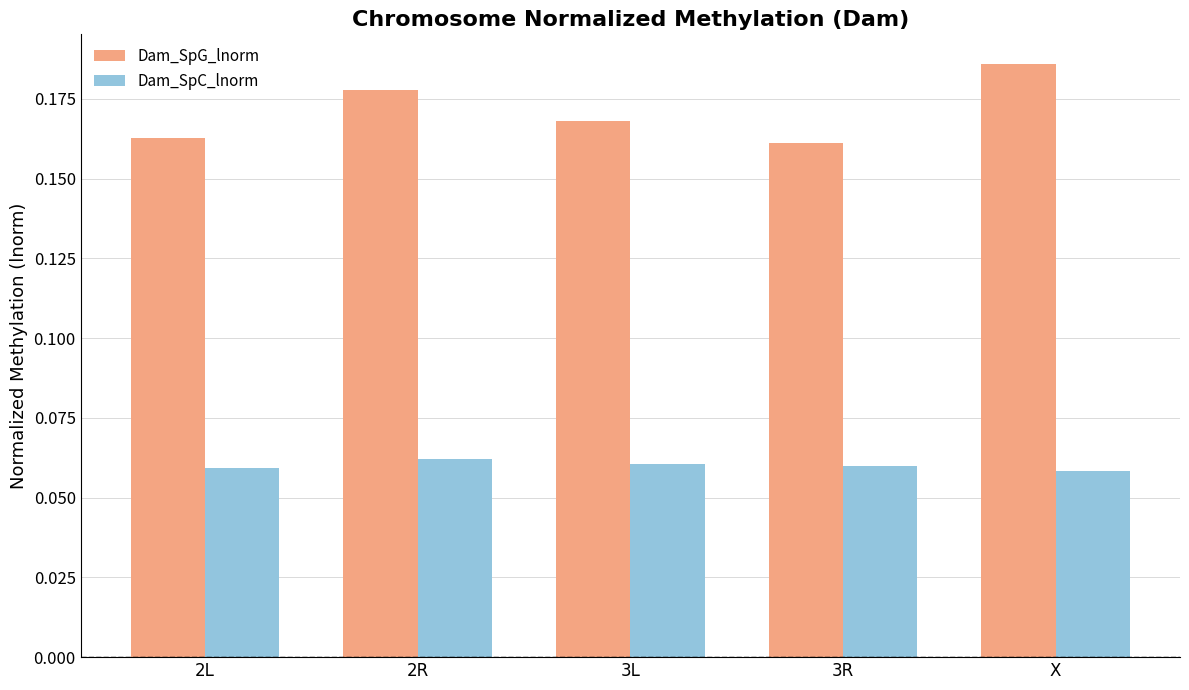

Does the chart contain any negative values?

No